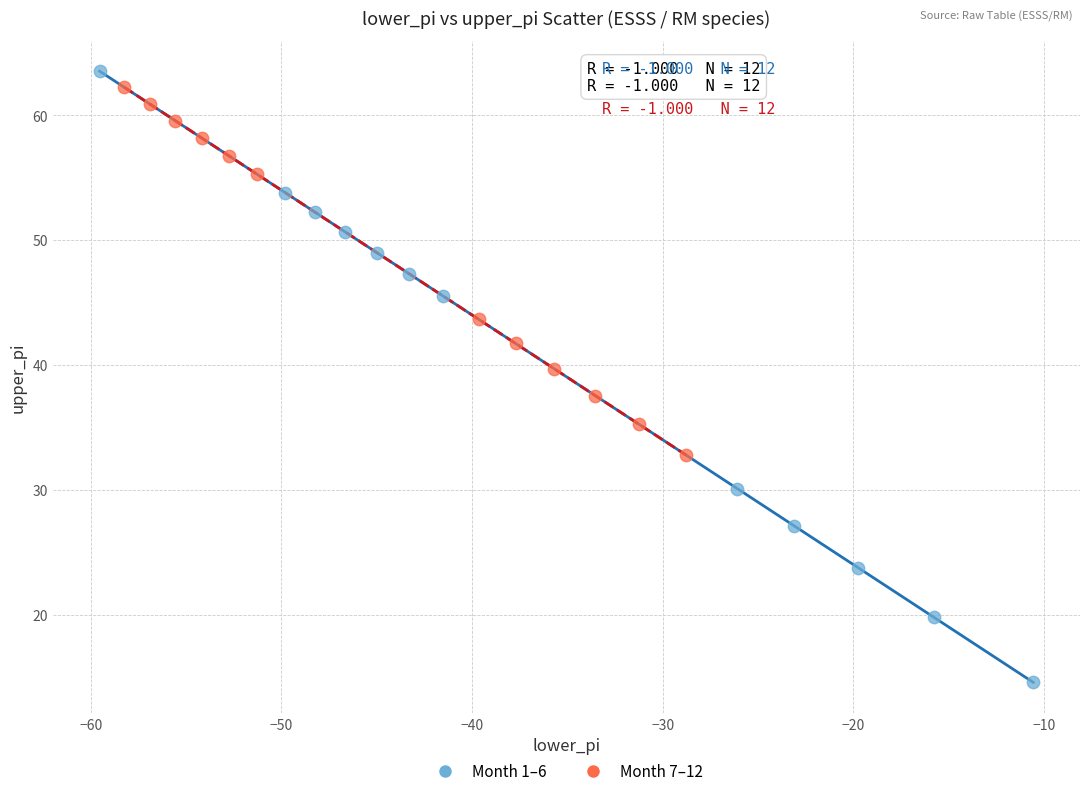

Which series contains the lowest Y value?

Month 1–6